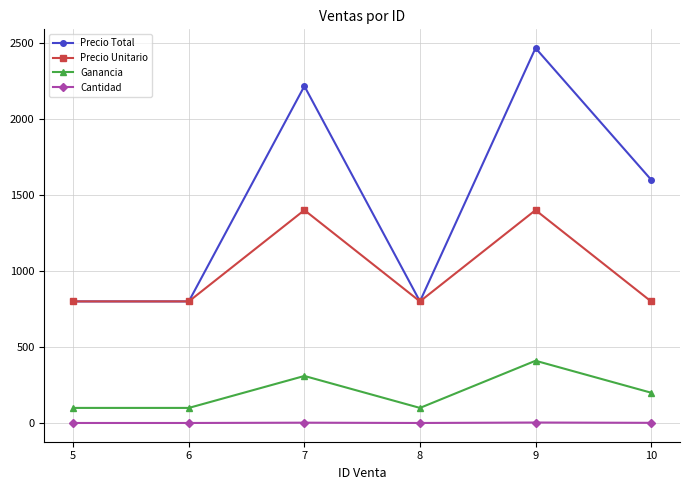

What are all the series names shown in the legend?

Precio Total, Precio Unitario, Ganancia, Cantidad